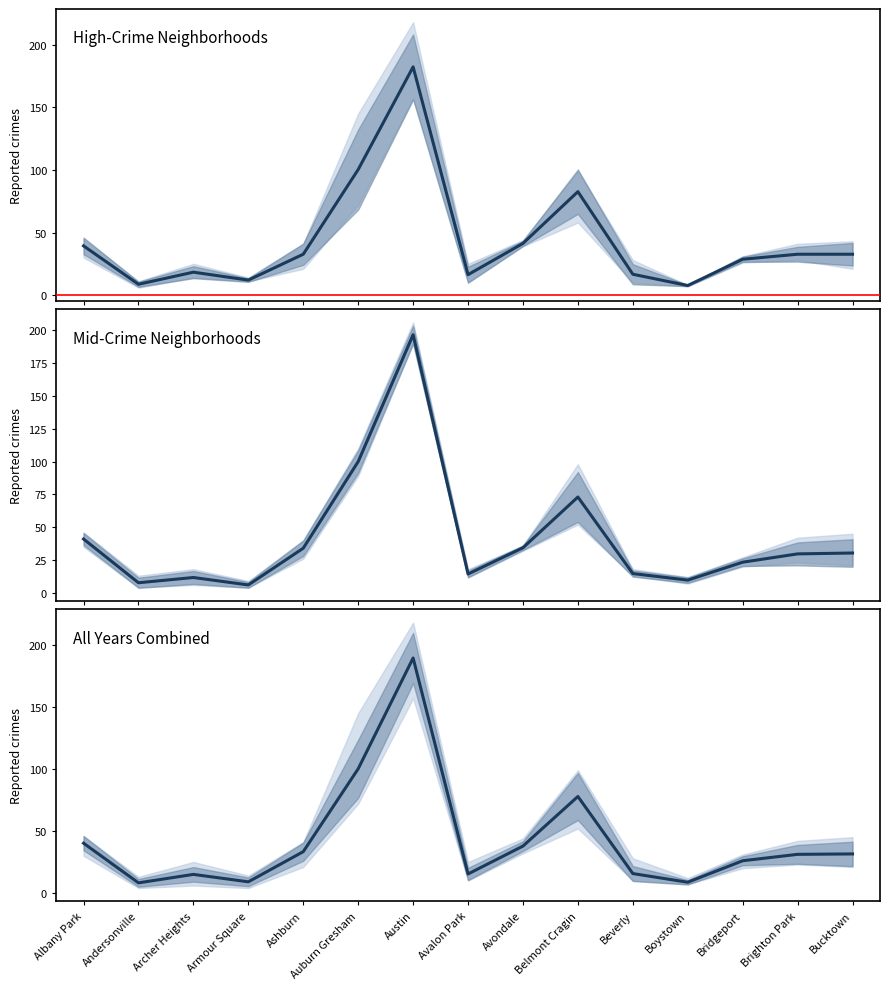

Is it true that the value at Avalon Park is 15.3?

True